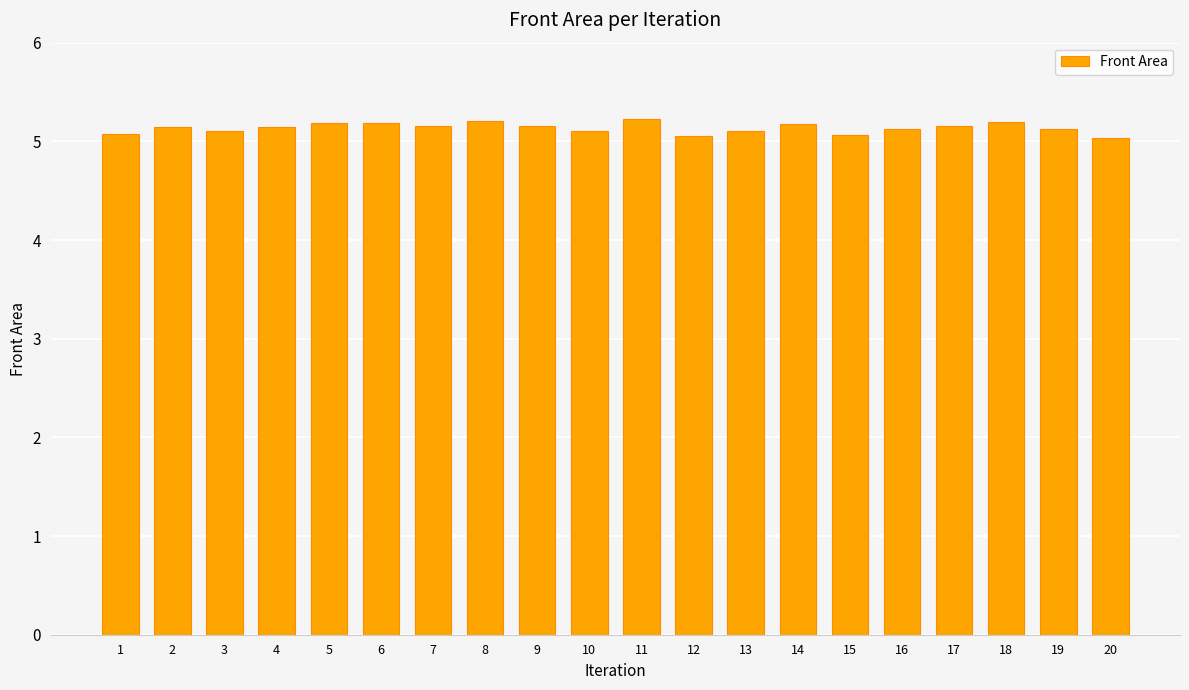

Is it true that the value at 16 is 5.1?

True